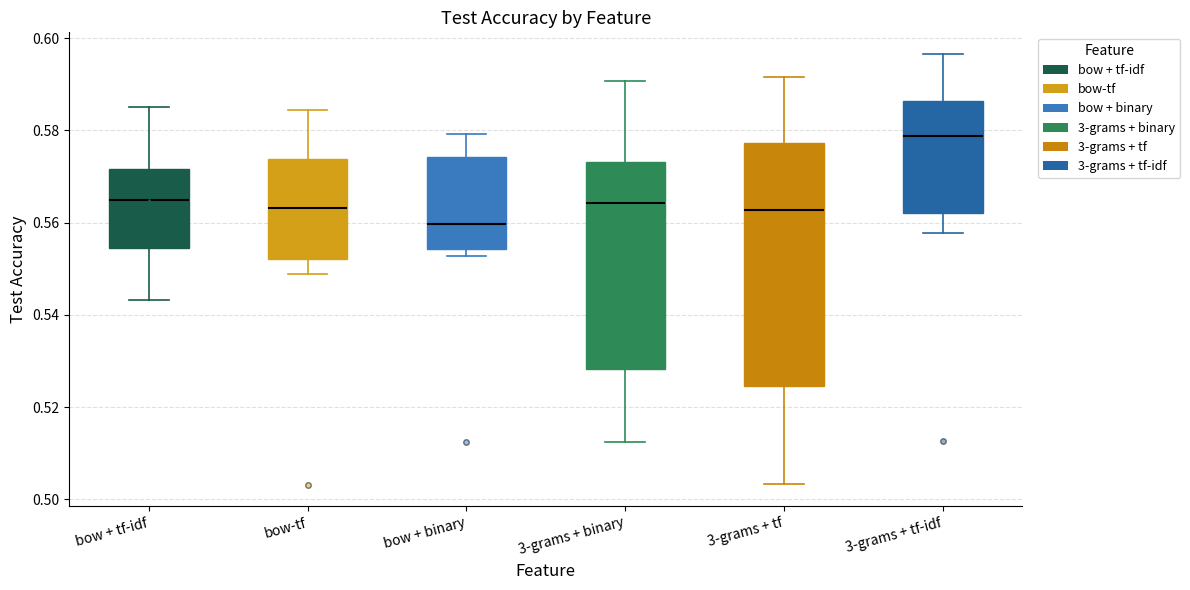

Reading left to right, read every box against the y-axis: the position of its median line, the range the box covers, and the ends of its whiskers. The values are not printed on the chart, so give them approximately, as read against the axis.

bow + tf-idf: median 0.566, box 0.554 to 0.572, whiskers 0.544 to 0.586
bow-tf: median 0.564, box 0.552 to 0.574, whiskers 0.548 to 0.584
bow + binary: median 0.560, box 0.554 to 0.574, whiskers 0.552 to 0.580
3-grams + binary: median 0.564, box 0.528 to 0.574, whiskers 0.512 to 0.590
3-grams + tf: median 0.562, box 0.524 to 0.578, whiskers 0.504 to 0.592
3-grams + tf-idf: median 0.578, box 0.562 to 0.586, whiskers 0.558 to 0.596